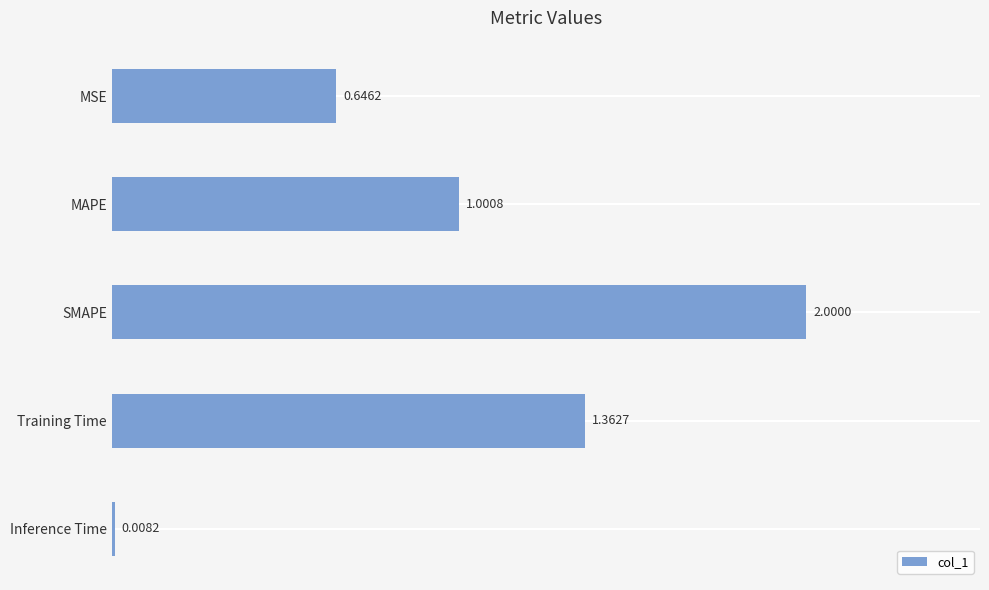

What is the label of the 3rd bar from the bottom?

SMAPE